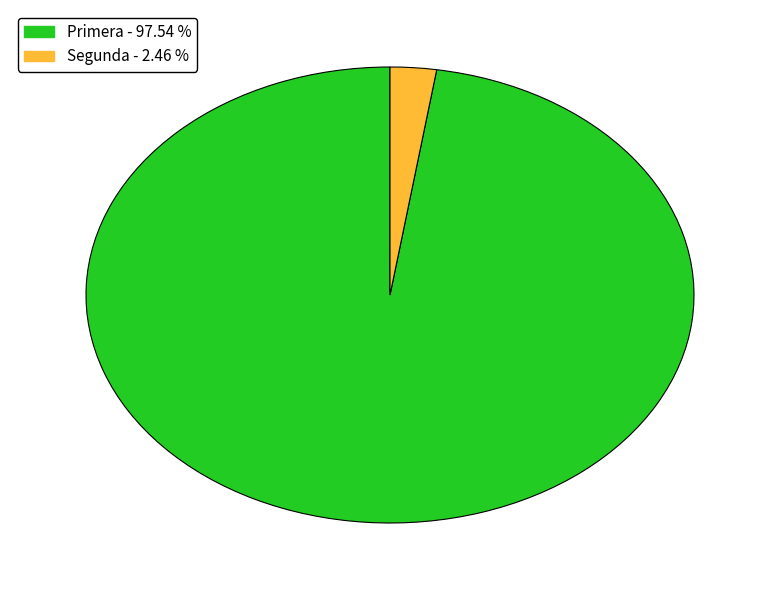

Does any single category account for the majority?

Yes